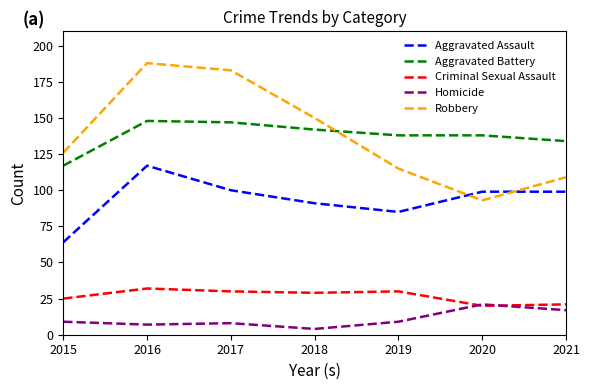

Rank the series at 2019 from highest to lowest value.

Aggravated Battery, Robbery, Aggravated Assault, Criminal Sexual Assault, Homicide